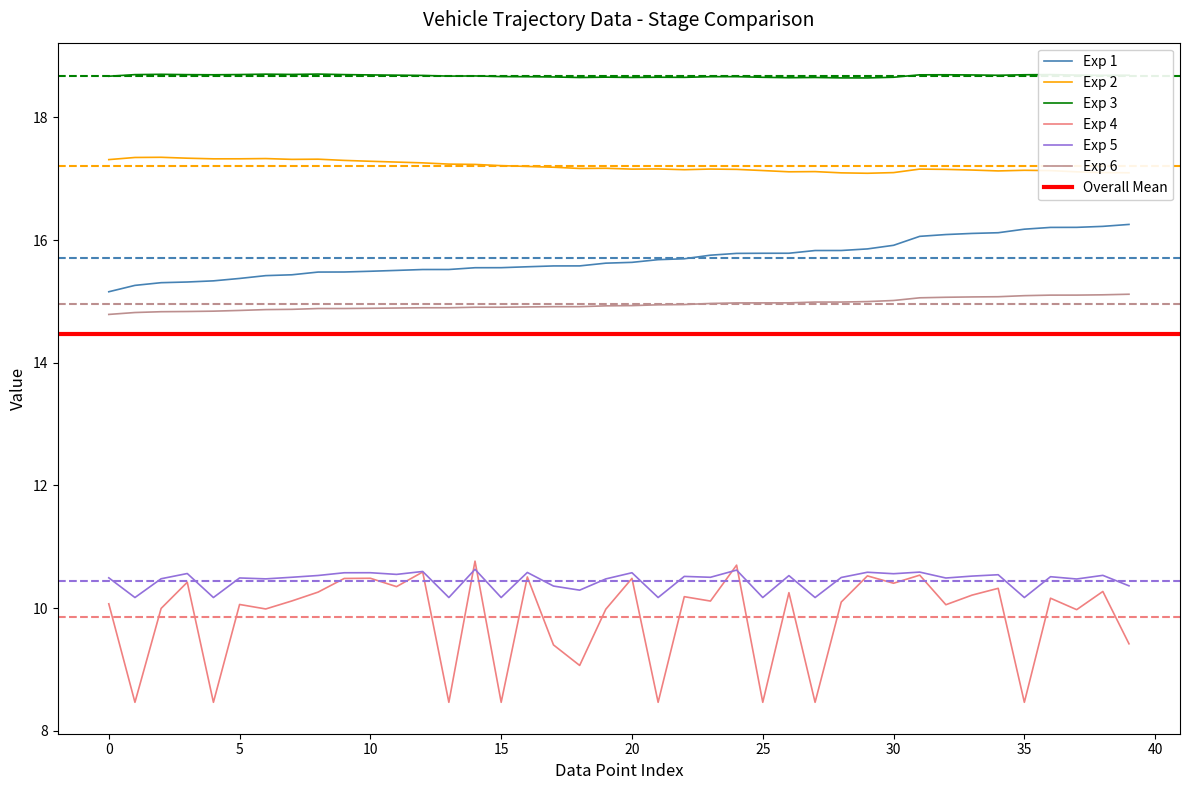

What is the label of the 20th point from the left?

19